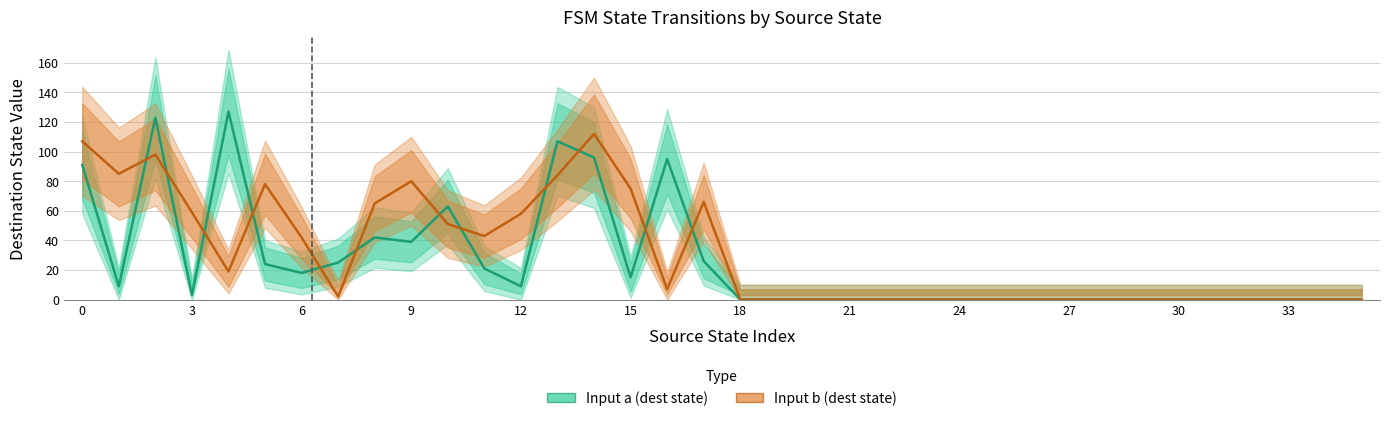

Is it true that Input b (dest state) equals -54 at 21?

False